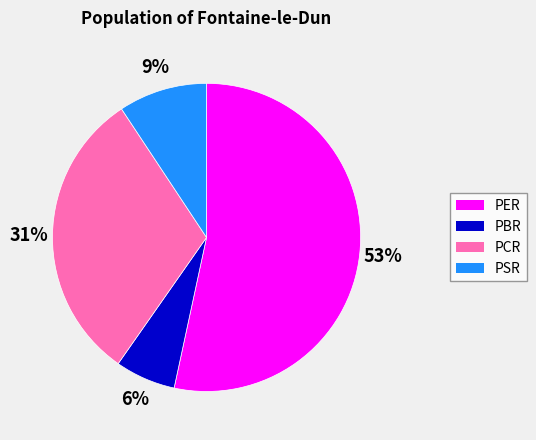

Is it true that PBR is 1% of the pie?

False